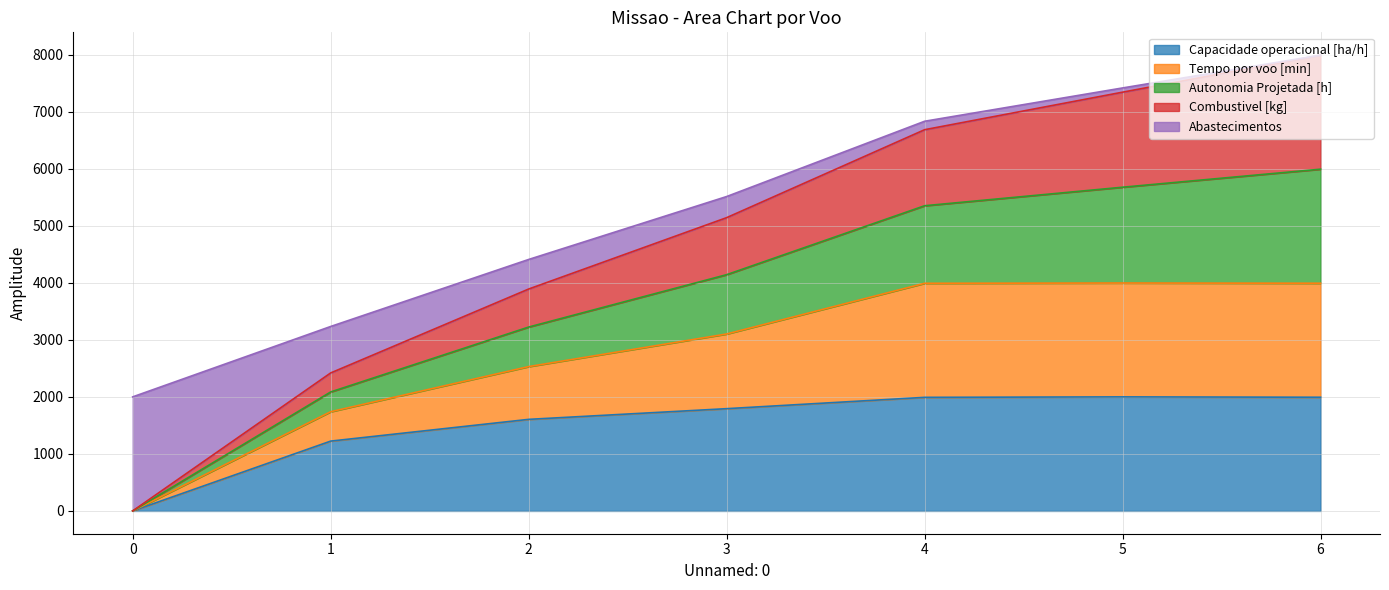

What are all the series names shown in the legend?

Capacidade operacional [ha/h], Tempo por voo [min], Autonomia Projetada [h], Combustivel [kg], Abastecimentos